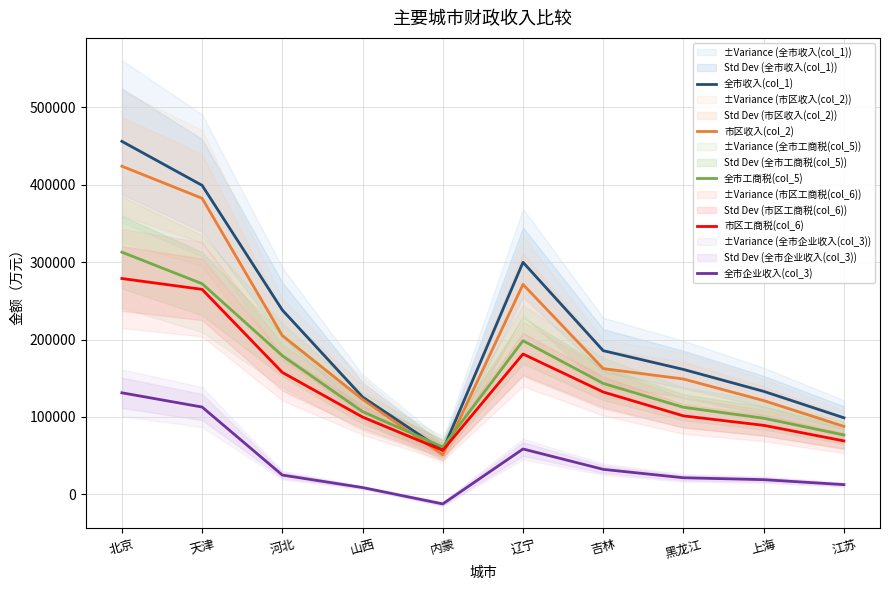

Rank the categories by 全市工商税(col_5) value from lowest to highest.

内蒙, 江苏, 上海, 山西, 黑龙江, 吉林, 河北, 辽宁, 天津, 北京